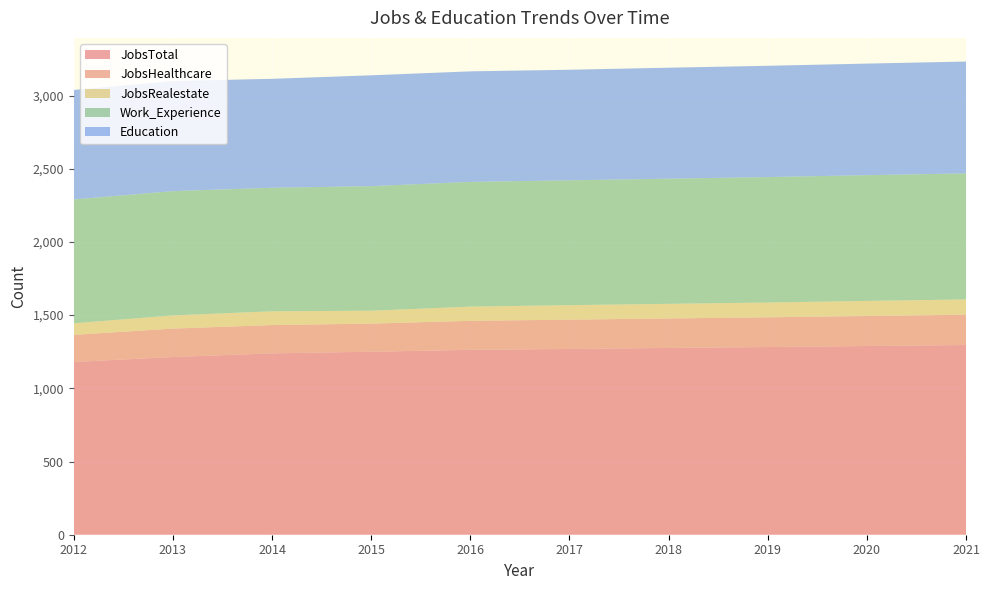

Reading right to left, extract all data points from this chart.

JobsTotal: 2021=1296	2020=1289	2019=1282	2018=1276	2017=1269	2016=1263	2015=1250	2014=1239	2013=1214	2012=1180
JobsHealthcare: 2021=207	2020=205	2019=203	2018=201	2017=200	2016=198	2015=192	2014=193	2013=194	2012=185
JobsRealestate: 2021=104	2020=103	2019=101	2018=100	2017=99	2016=97	2015=88	2014=94	2013=90	2012=79
Work_Experience: 2021=861	2020=859	2019=857	2018=855	2017=853	2016=852	2015=851	2014=844	2013=849	2012=846
Education: 2021=764	2020=762	2019=760	2018=758	2017=755	2016=755	2015=757	2014=744	2013=752	2012=748